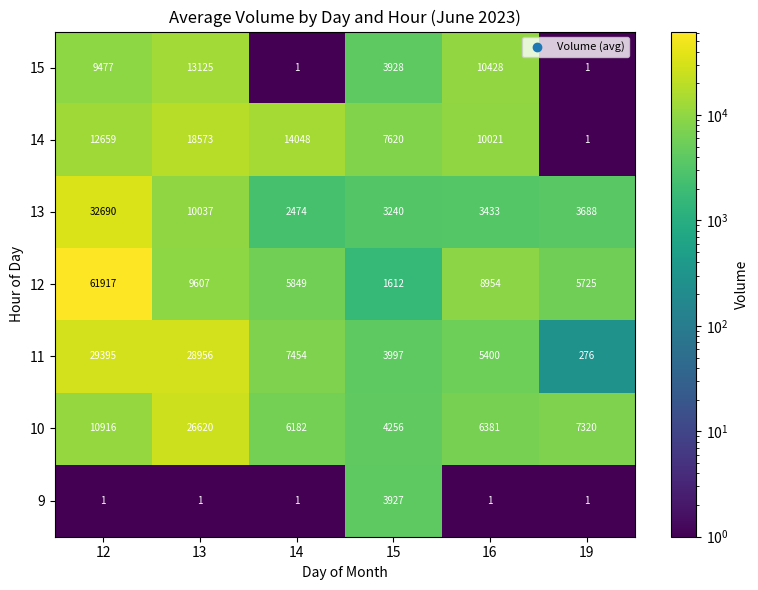

What is the average value of the 12 series?

15611